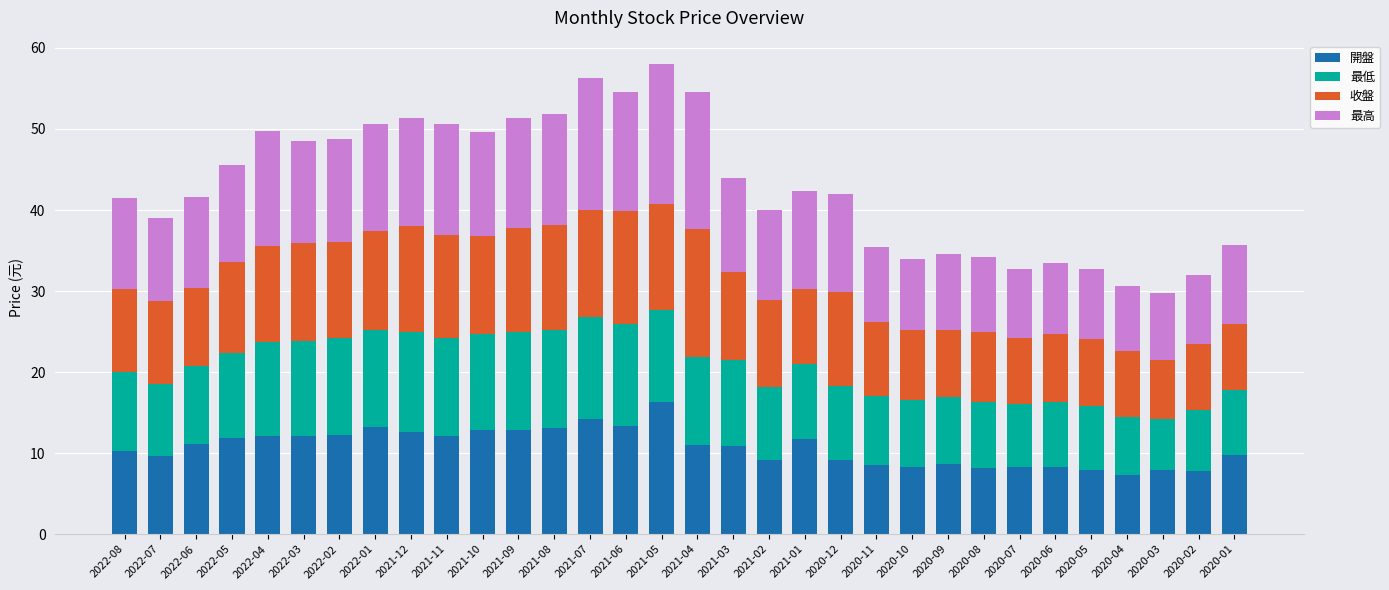

What is the difference between the 開盤 values at 2021-07 and 2022-05?

2.3